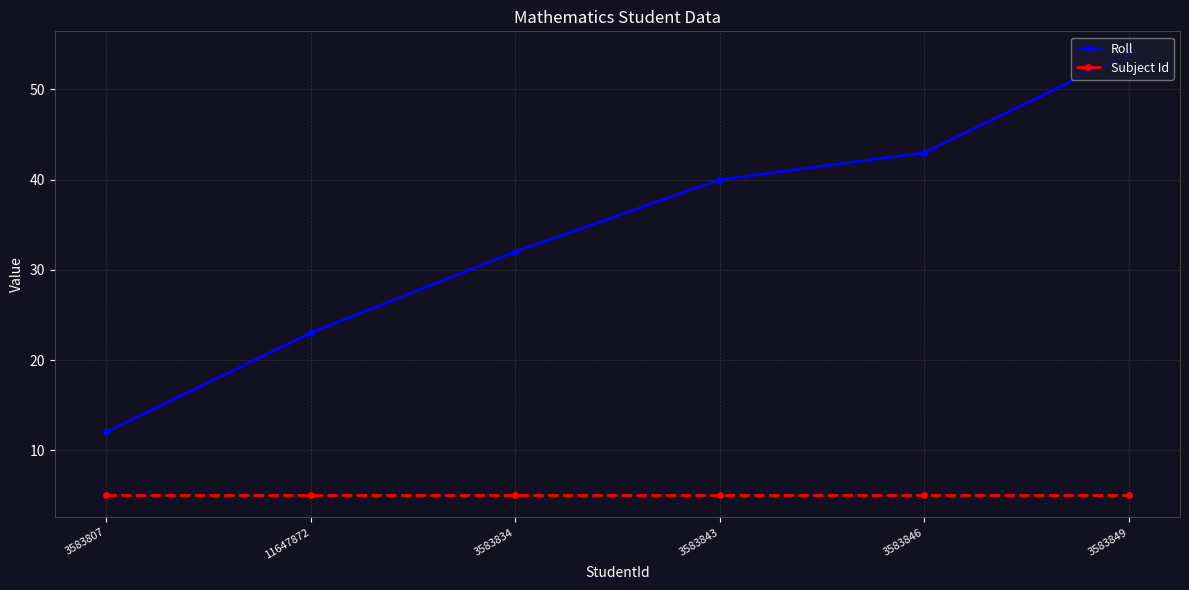

What position from the right is 3583846?

2